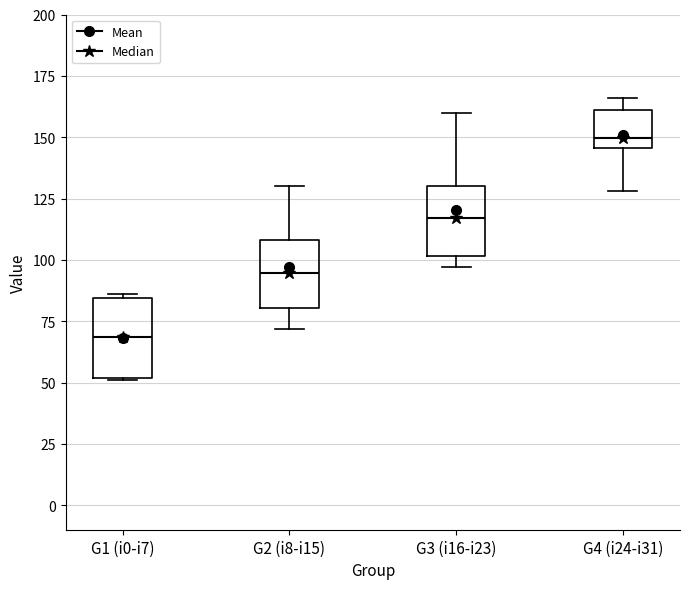

Reading left to right, read every box against the y-axis: the position of its median line, the range the box covers, and the ends of its whiskers. The values are not printed on the chart, so give them approximately, as read against the axis.

G1 (i0-i7): median 70, box 50 to 85, whiskers 50 to 85
G2 (i8-i15): median 95, box 80 to 110, whiskers 70 to 130
G3 (i16-i23): median 115, box 100 to 130, whiskers 95 to 160
G4 (i24-i31): median 150, box 145 to 160, whiskers 130 to 165